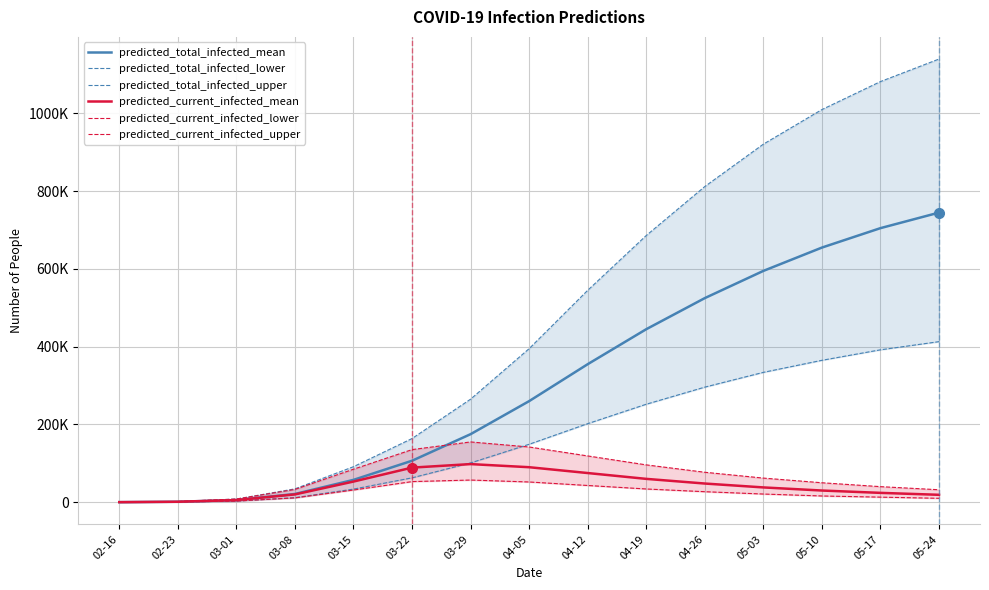

How many data points in predicted_current_infected_mean are less than 38000?

7